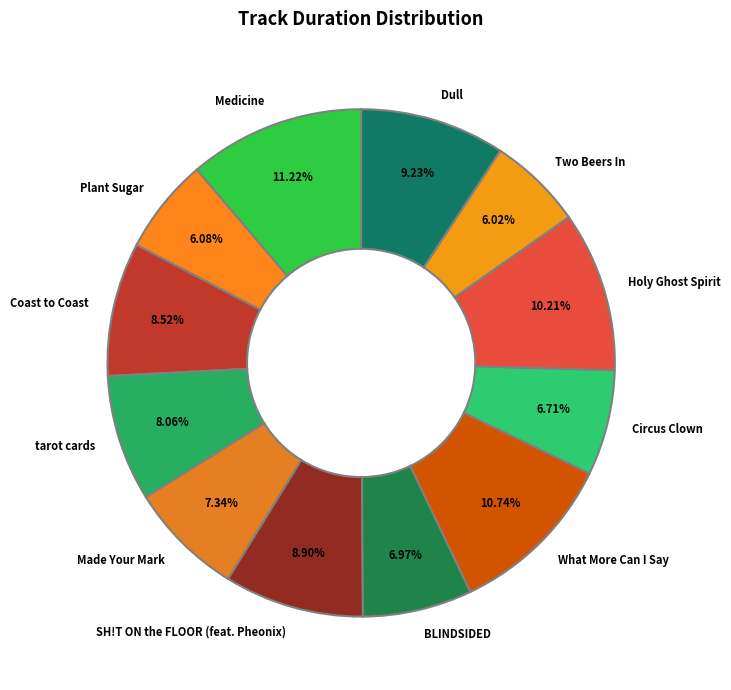

To the nearest percent, what percentage of the pie is What More Can I Say?

11%